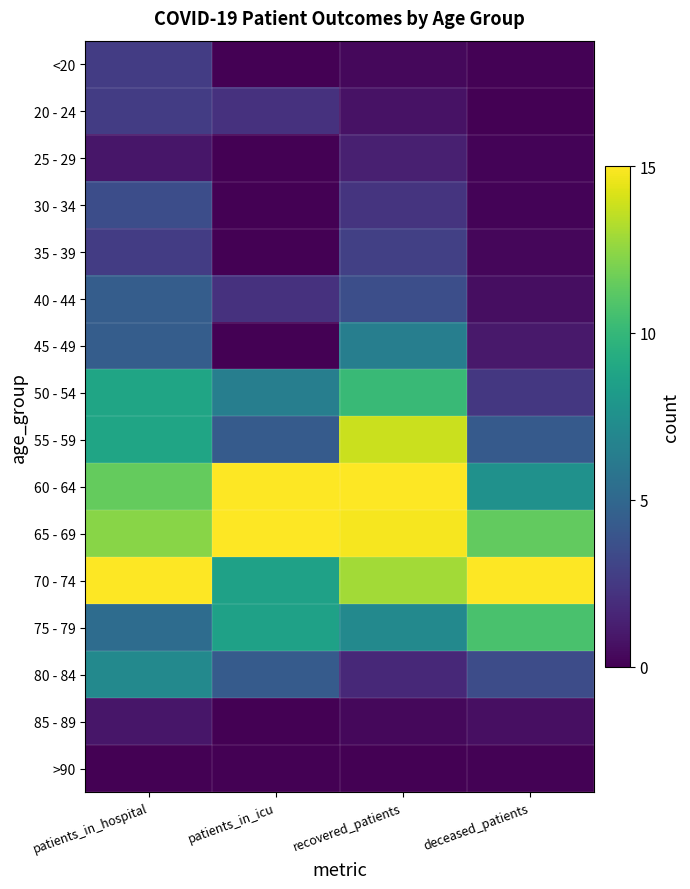

What is the maximum value shown in the chart?

15.0